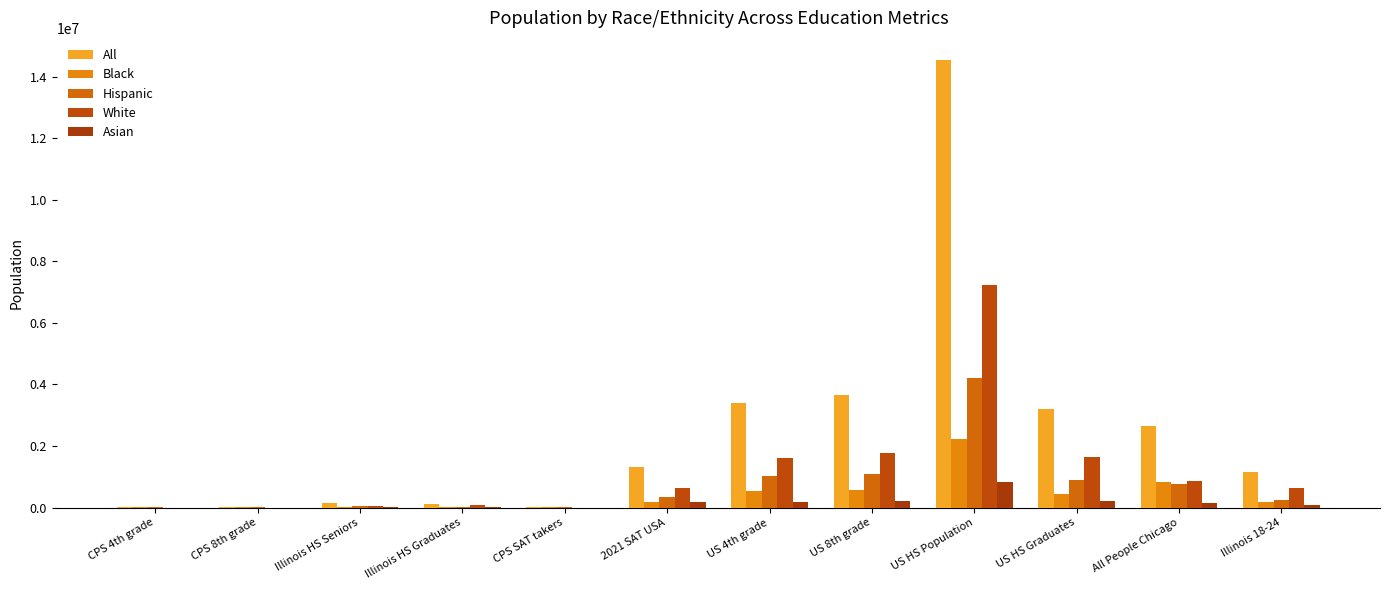

At CPS SAT takers, list the series in order from smallest to largest.

Asian, White, Black, Hispanic, All